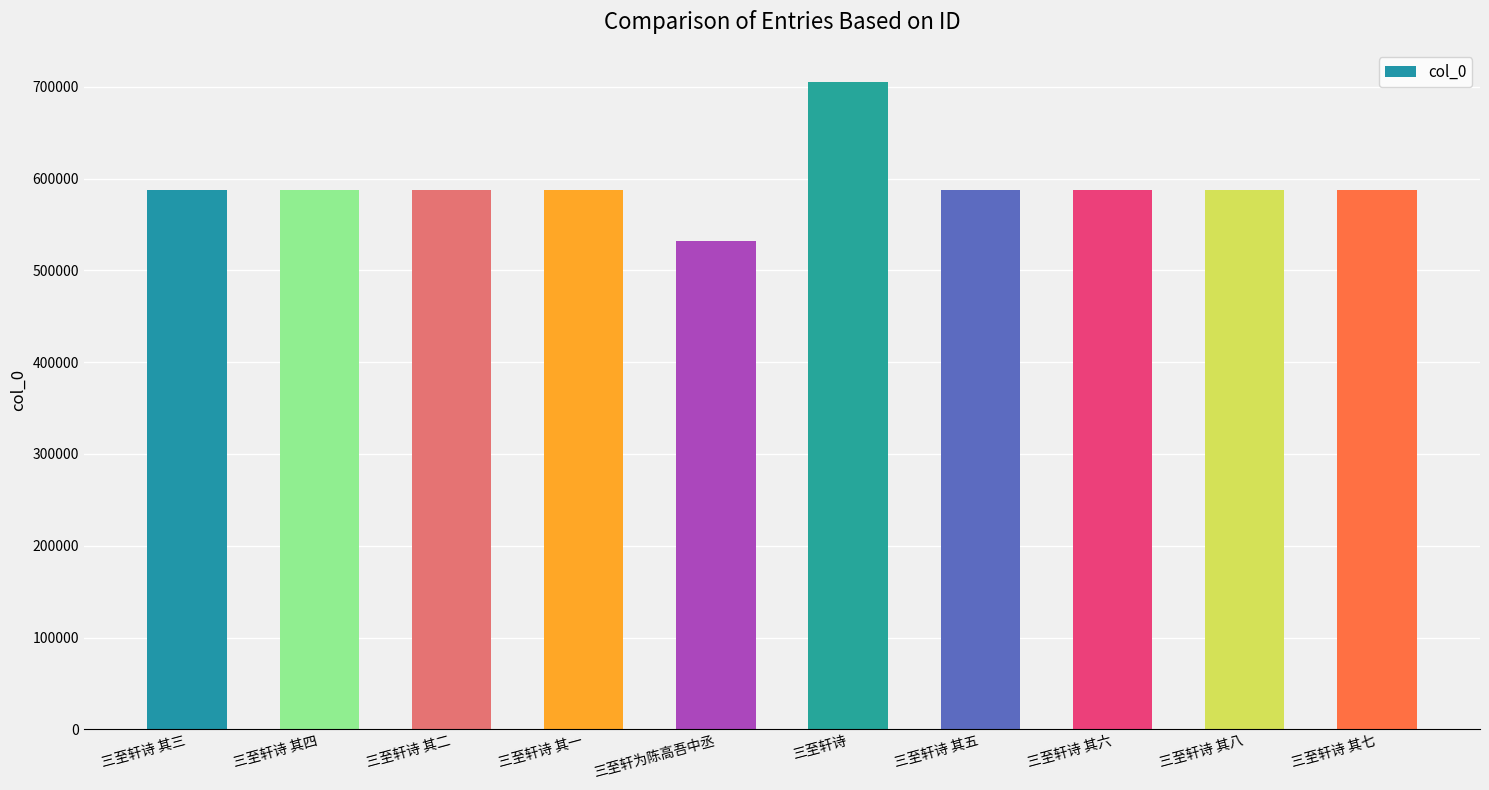

What is the maximum value shown in the chart?

705047